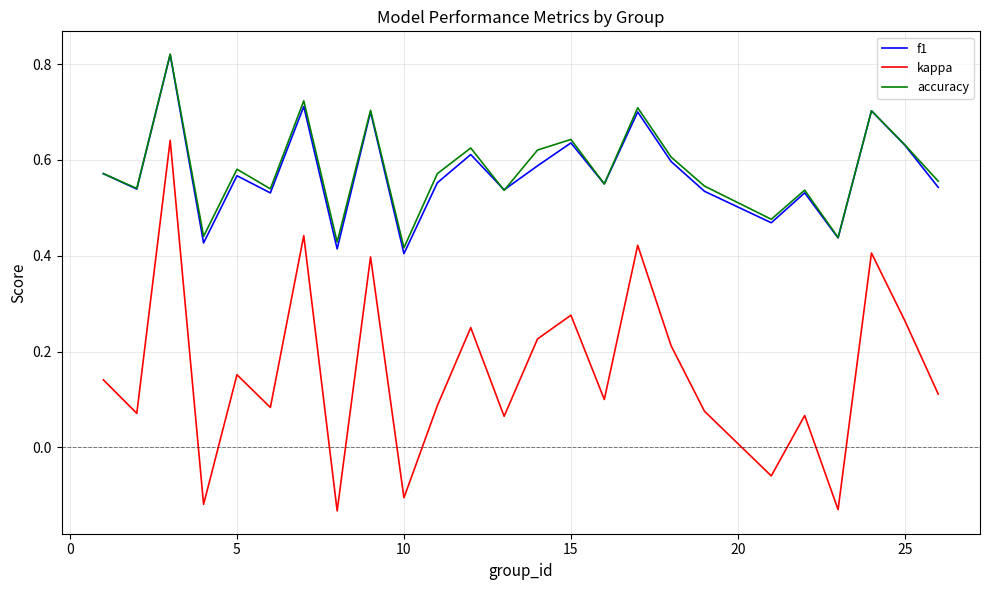

Which series has the largest range (max minus min)?

kappa